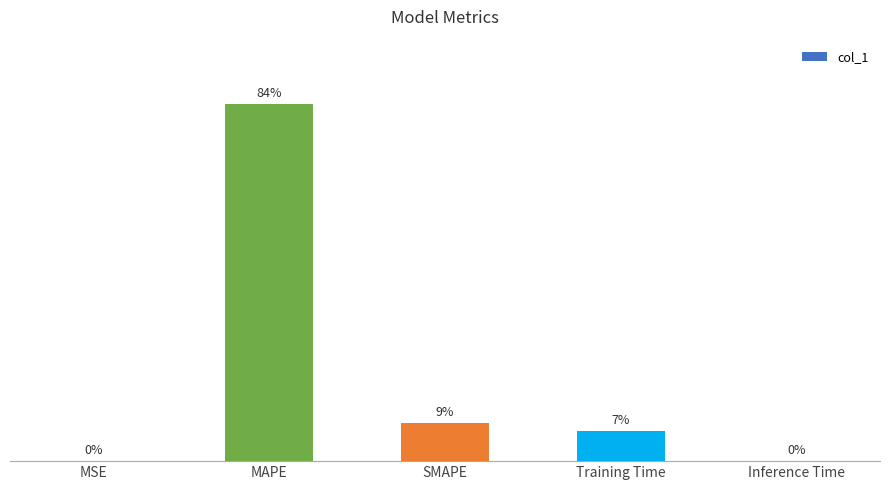

Are the bars horizontal?

No